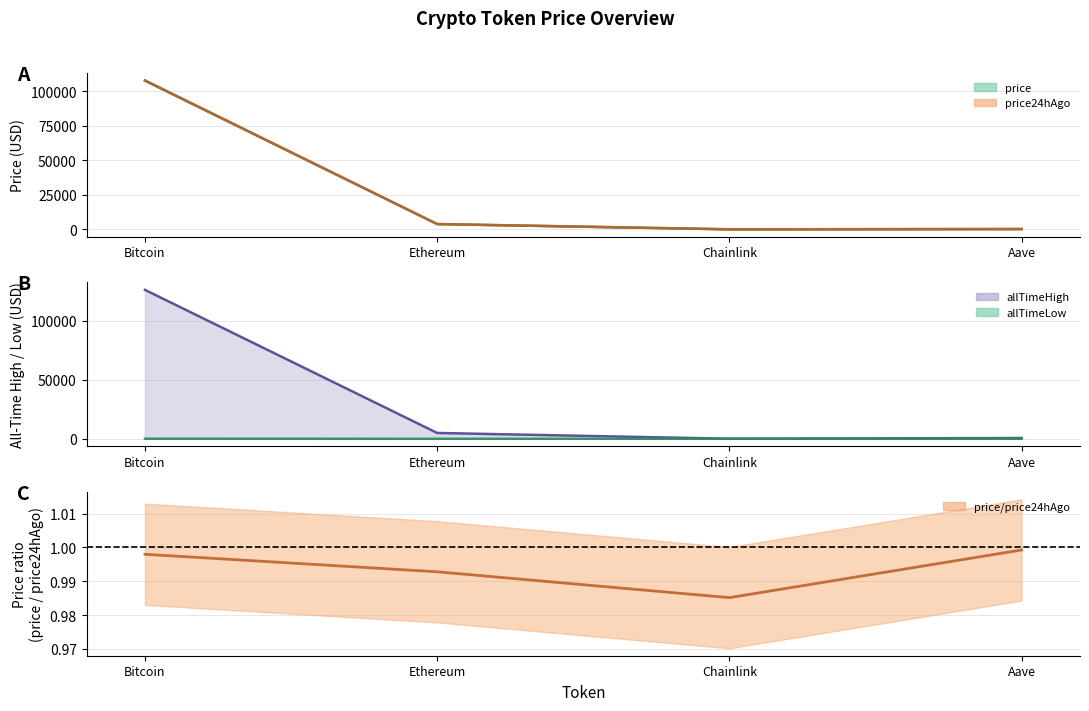

What position from the right is Aave?

1